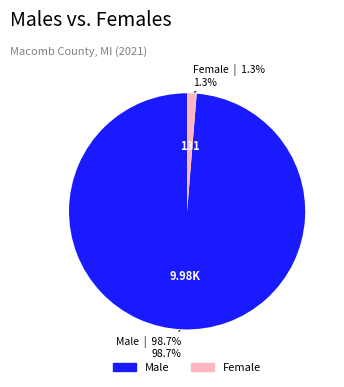

Is there any slice that represents more than half of the pie?

Yes